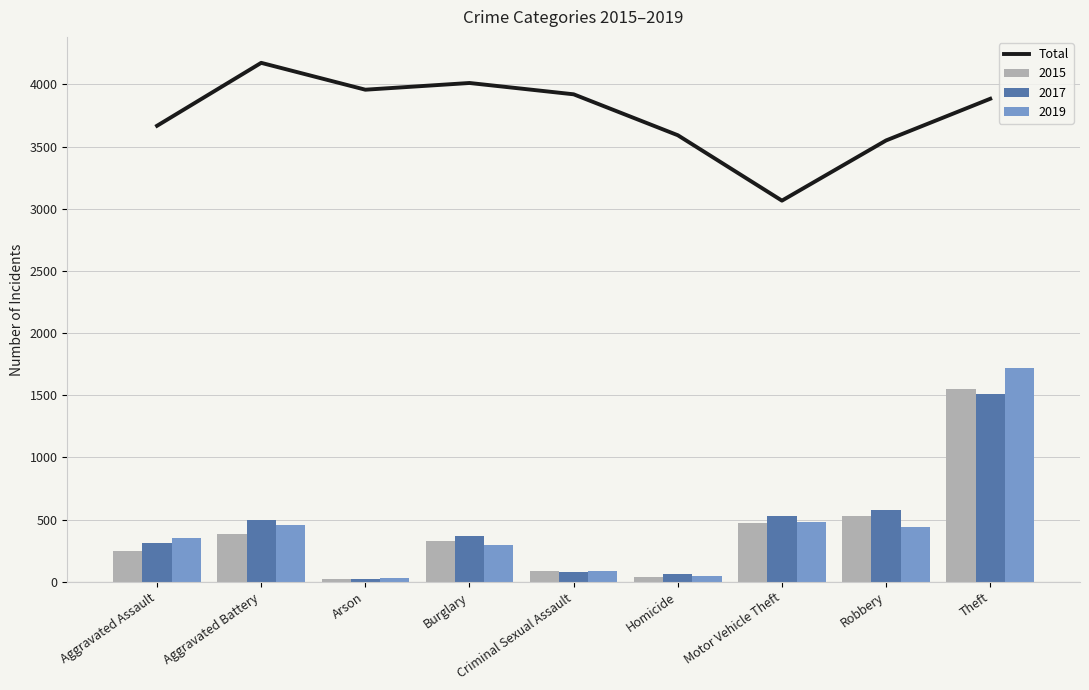

Rank the categories by value from lowest to highest.

Motor Vehicle Theft, Robbery, Homicide, Aggravated Assault, Theft, Criminal Sexual Assault, Arson, Burglary, Aggravated Battery